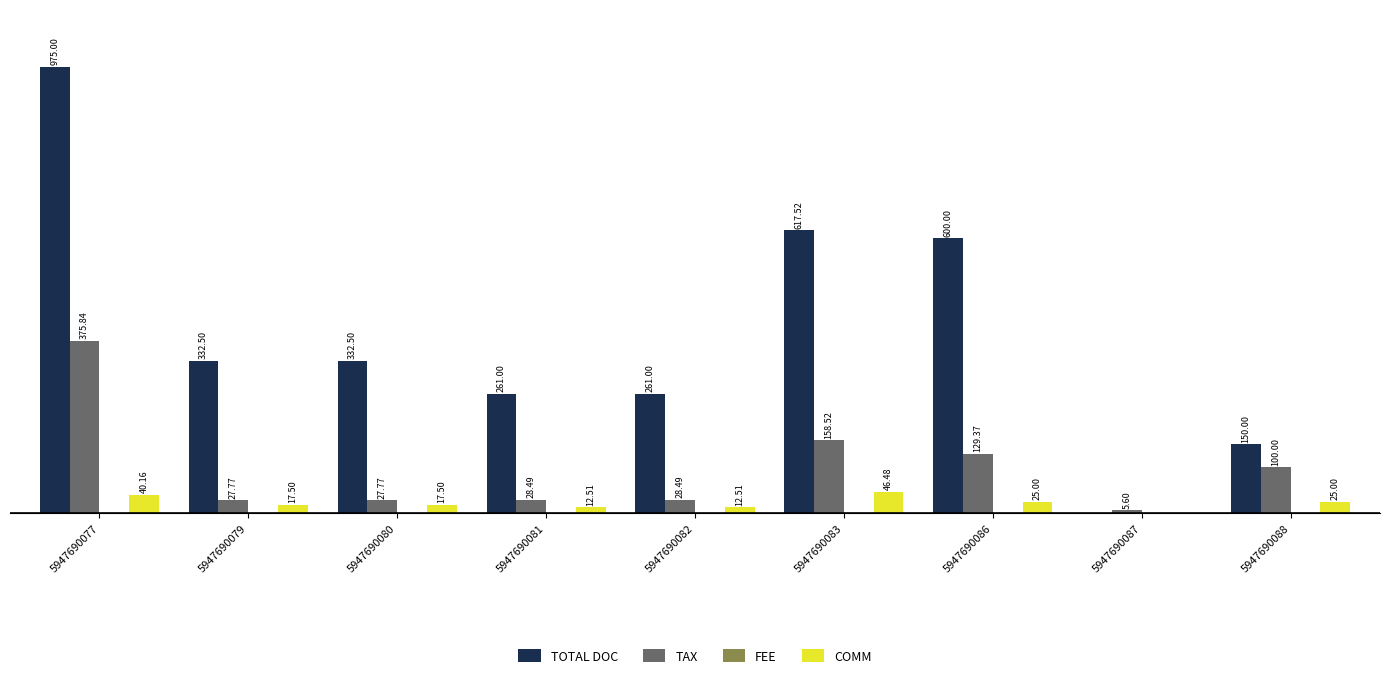

Which series changed the most between 5947690081 and 5947690086?

TOTAL DOC